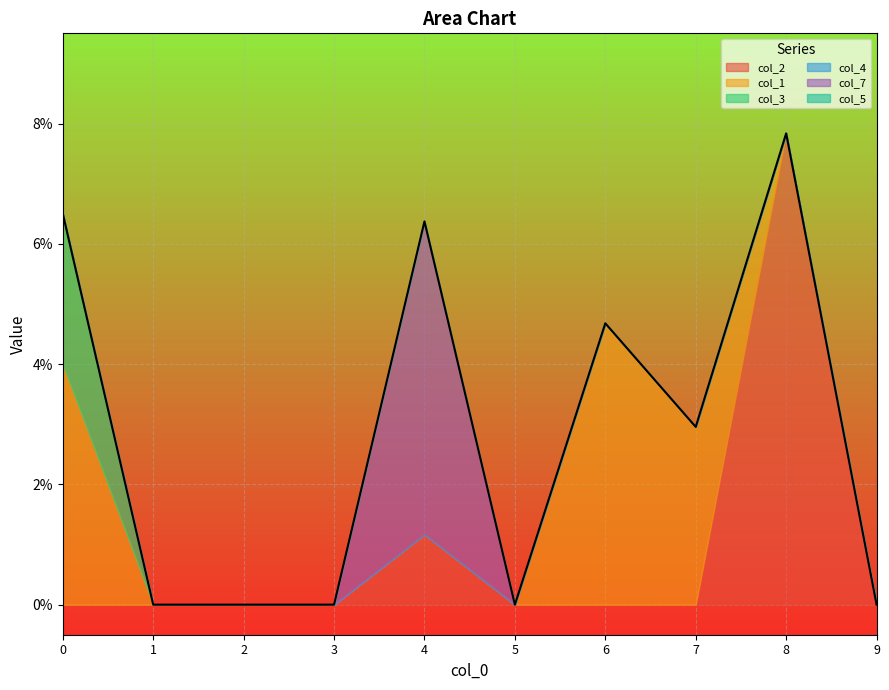

At which category is the sum across all series the highest?

8